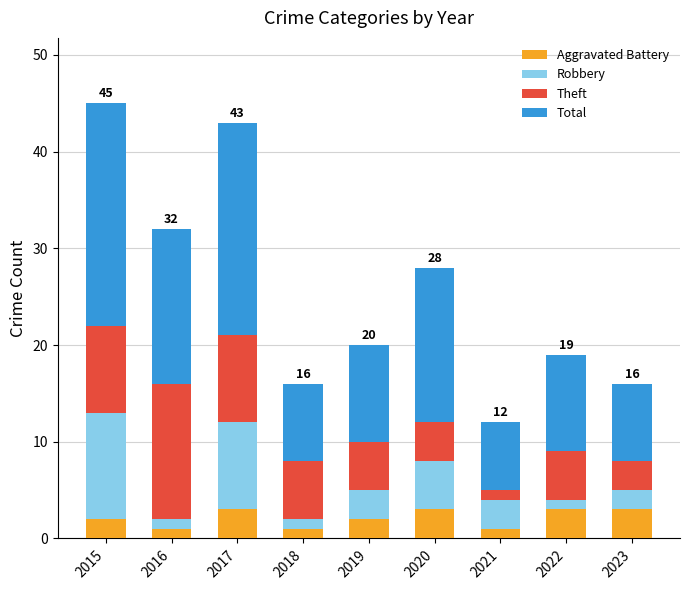

The Aggravated Battery series shows 1 at 2018. True or false?

True